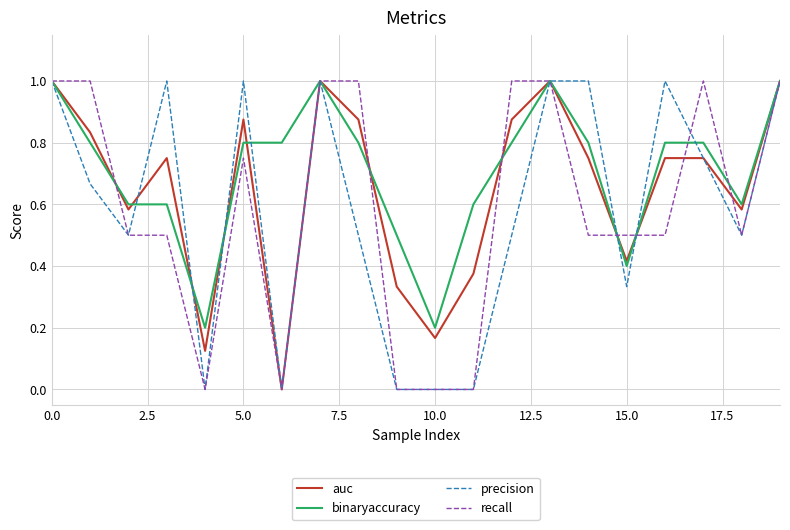

What is the sum of all binaryaccuracy values?

14.1